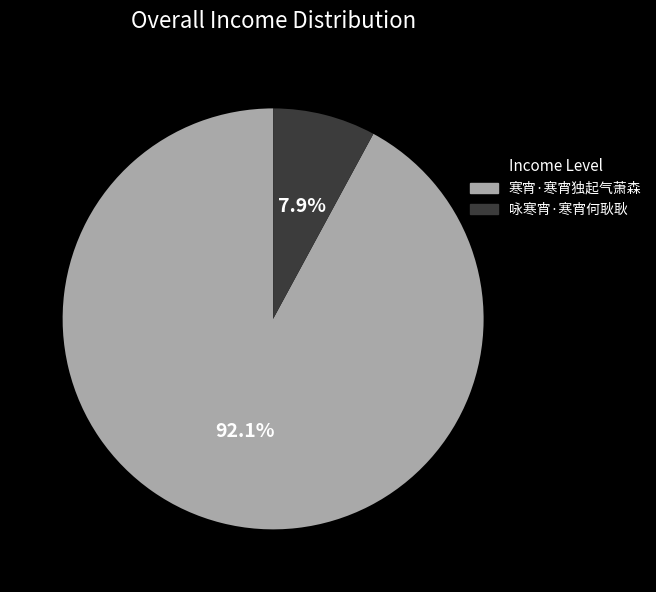

To the nearest percent, what is the difference between the largest and smallest slice percentages?

84%